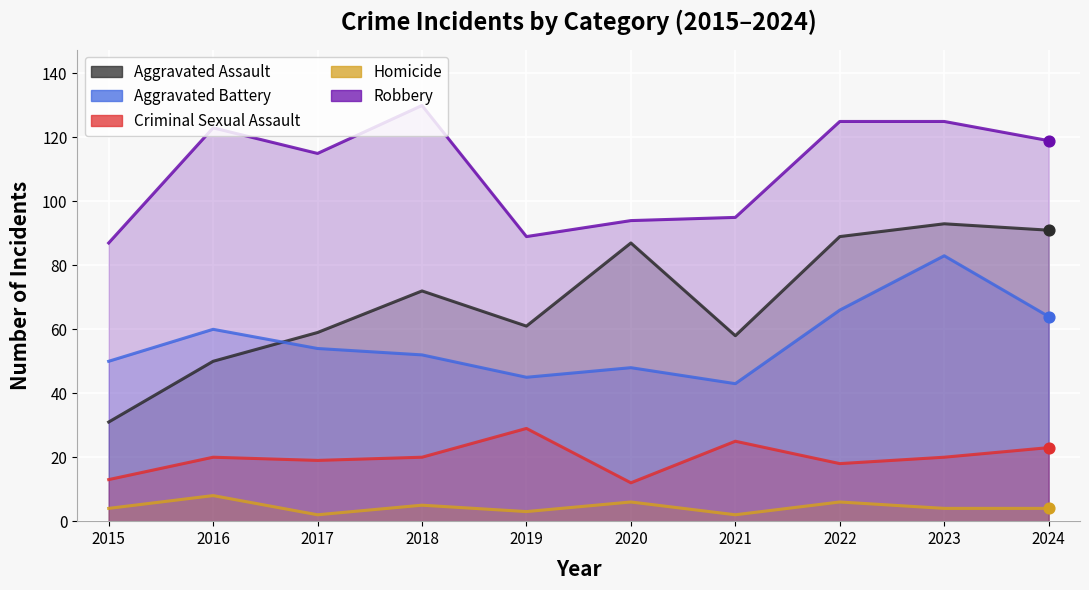

What is the total value across all series at 2022?

304